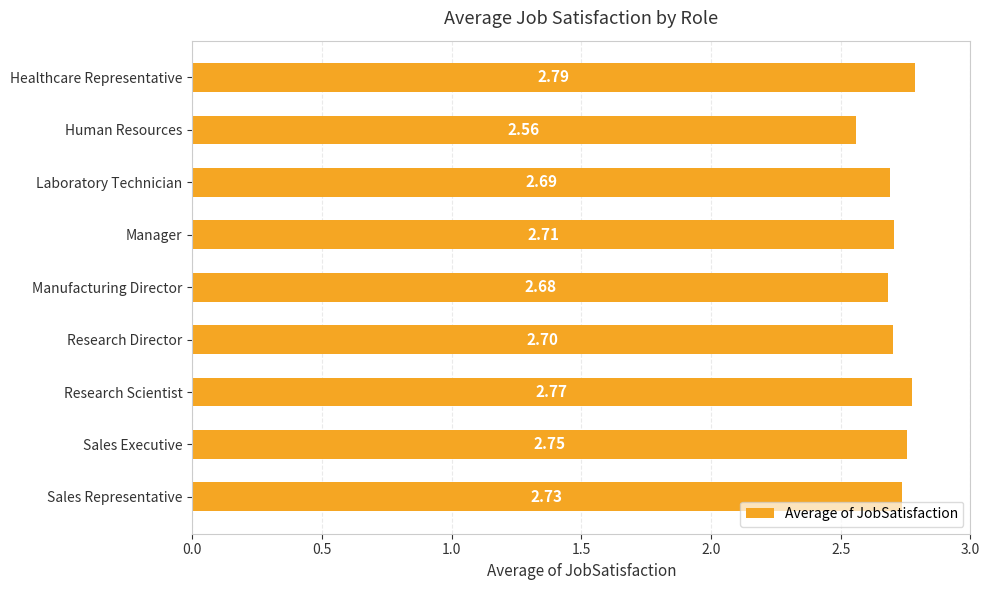

Count the values in the range 2 to 3.

9